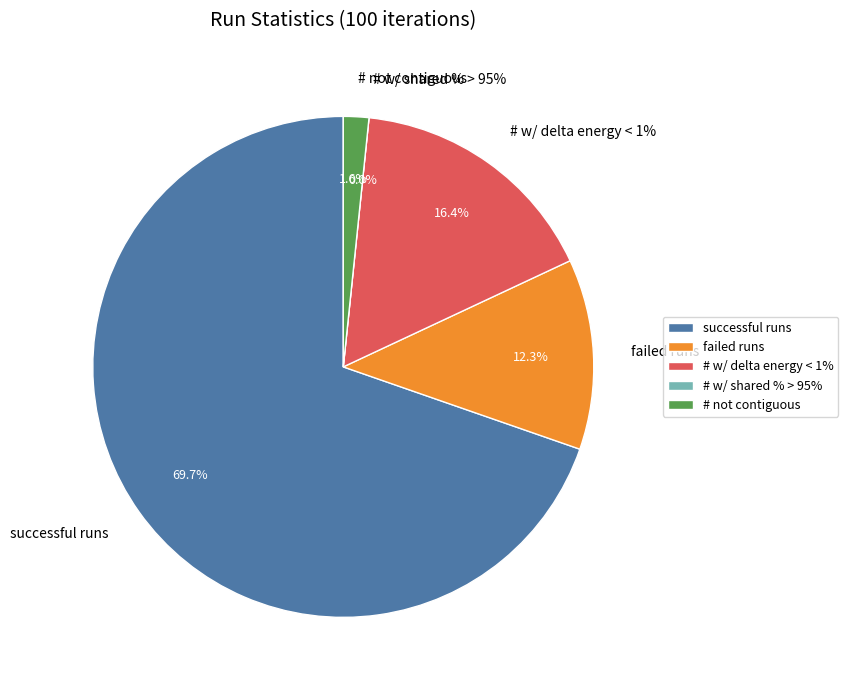

What is the total percentage of # w/ delta energy < 1% and failed runs?

28.7%